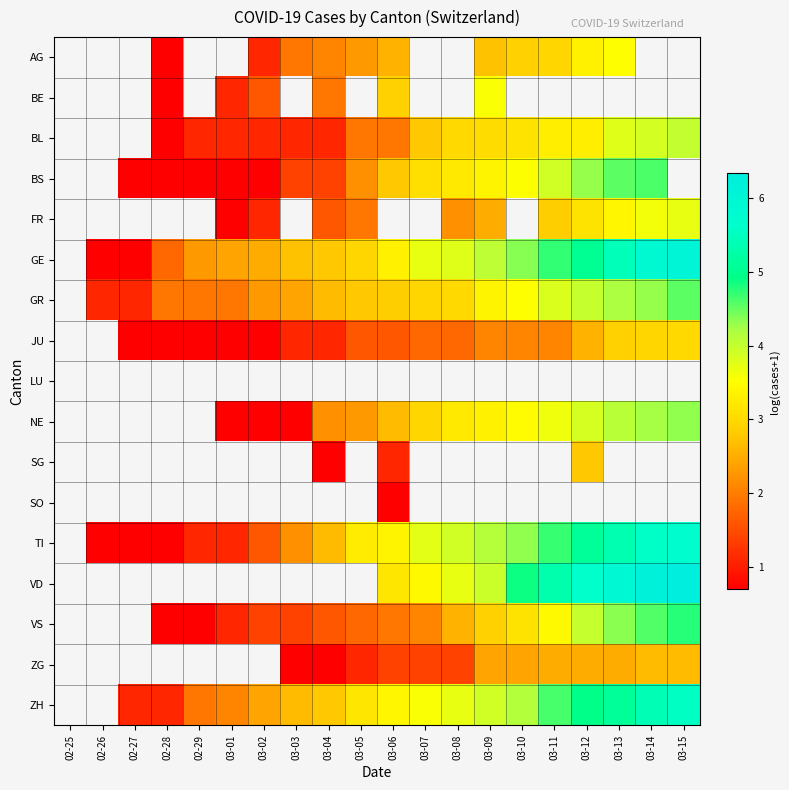

Is it true that NE equals 6.6 at 03-15?

False